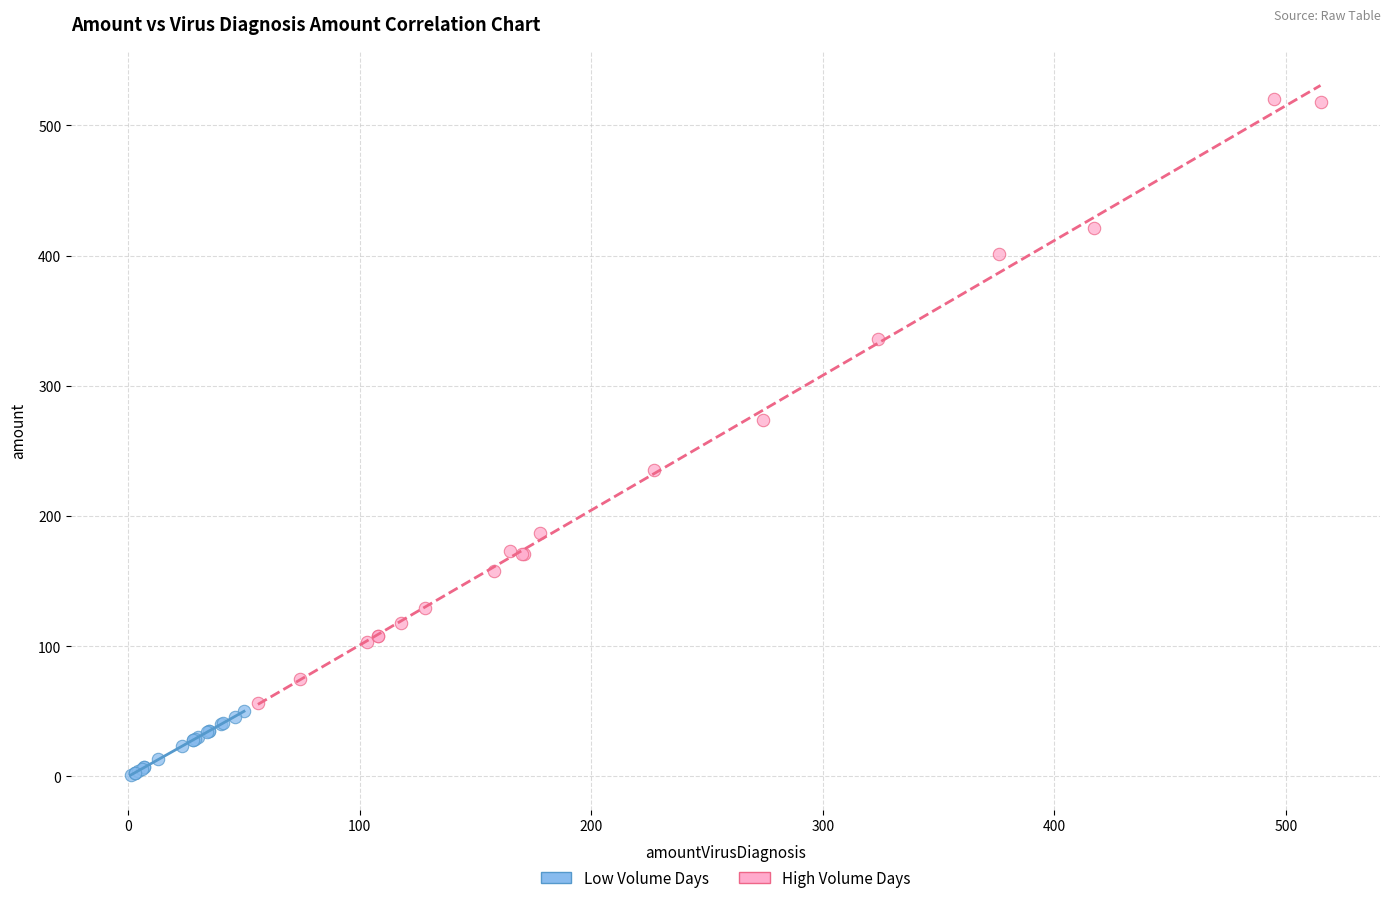

Which series reaches the maximum Y coordinate?

High Volume Days